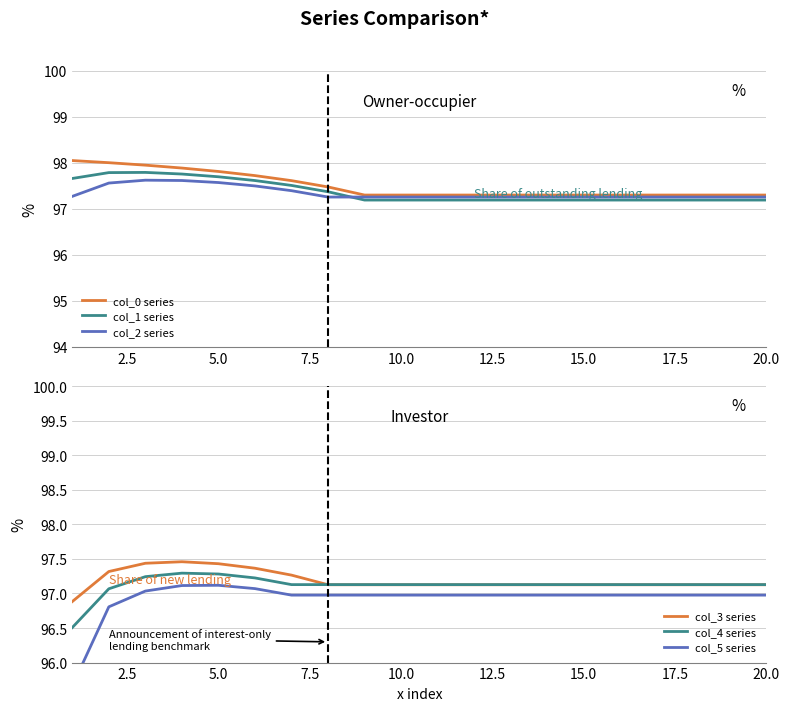

Reading right to left, transcribe all the data shown in this chart.

col_0 series: 97.3	97.3	97.3	97.3	97.3	97.3	97.3	97.3	97.3	97.3	97.3	97.3	97.5	97.6	97.7	97.8	97.9	97.9	98.0	98.0
col_1 series: 97.2	97.2	97.2	97.2	97.2	97.2	97.2	97.2	97.2	97.2	97.2	97.2	97.4	97.5	97.6	97.7	97.8	97.8	97.8	97.7
col_2 series: 97.3	97.3	97.3	97.3	97.3	97.3	97.3	97.3	97.3	97.3	97.3	97.3	97.3	97.4	97.5	97.6	97.6	97.6	97.6	97.3
col_3 series: 97.1	97.1	97.1	97.1	97.1	97.1	97.1	97.1	97.1	97.1	97.1	97.1	97.1	97.3	97.4	97.4	97.5	97.4	97.3	96.9
col_4 series: 97.1	97.1	97.1	97.1	97.1	97.1	97.1	97.1	97.1	97.1	97.1	97.1	97.1	97.1	97.2	97.3	97.3	97.2	97.1	96.5
col_5 series: 97.0	97.0	97.0	97.0	97.0	97.0	97.0	97.0	97.0	97.0	97.0	97.0	97.0	97.0	97.1	97.1	97.1	97.0	96.8	95.7